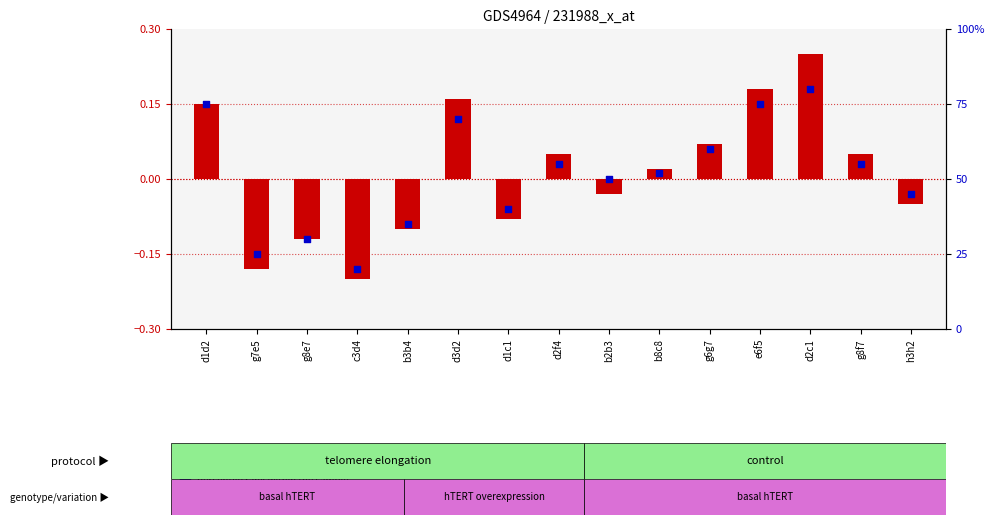

What is the total value across all series at c3d4?

19.8